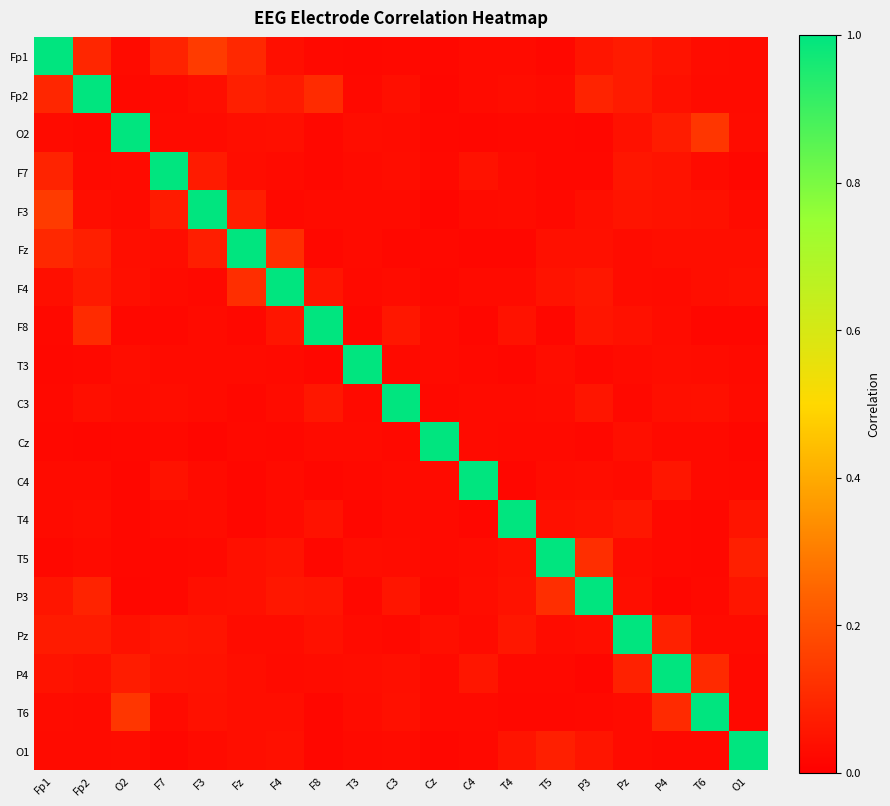

Reading left to right, list all the values displayed in this chart.

Fp1: Fp1=1.0	Fp2=0.1	O2=0.0	F7=0.1	F3=0.1	Fz=0.1	F4=0.0	F8=0.0	T3=0.0	C3=0.0	Cz=0.0	C4=0.0	T4=0.0	T5=0.0	P3=0.1	Pz=0.1	P4=0.0	T6=0.0	O1=0.0
Fp2: Fp1=0.1	Fp2=1.0	O2=0.0	F7=0.0	F3=0.0	Fz=0.1	F4=0.1	F8=0.1	T3=0.0	C3=0.0	Cz=0.0	C4=0.0	T4=0.0	T5=0.0	P3=0.1	Pz=0.1	P4=0.0	T6=0.0	O1=0.0
O2: Fp1=0.0	Fp2=0.0	O2=1.0	F7=0.0	F3=0.0	Fz=0.0	F4=0.0	F8=0.0	T3=0.0	C3=0.0	Cz=0.0	C4=0.0	T4=0.0	T5=0.0	P3=0.0	Pz=0.0	P4=0.1	T6=0.1	O1=0.0
F7: Fp1=0.1	Fp2=0.0	O2=0.0	F7=1.0	F3=0.1	Fz=0.0	F4=0.0	F8=0.0	T3=0.0	C3=0.0	Cz=0.0	C4=0.0	T4=0.0	T5=0.0	P3=0.0	Pz=0.1	P4=0.0	T6=0.0	O1=0.0
F3: Fp1=0.1	Fp2=0.0	O2=0.0	F7=0.1	F3=1.0	Fz=0.1	F4=0.0	F8=0.0	T3=0.0	C3=0.0	Cz=0.0	C4=0.0	T4=0.0	T5=0.0	P3=0.0	Pz=0.1	P4=0.0	T6=0.0	O1=0.0
Fz: Fp1=0.1	Fp2=0.1	O2=0.0	F7=0.0	F3=0.1	Fz=1.0	F4=0.1	F8=0.0	T3=0.0	C3=0.0	Cz=0.0	C4=0.0	T4=0.0	T5=0.0	P3=0.0	Pz=0.0	P4=0.0	T6=0.0	O1=0.0
F4: Fp1=0.0	Fp2=0.1	O2=0.0	F7=0.0	F3=0.0	Fz=0.1	F4=1.0	F8=0.1	T3=0.0	C3=0.0	Cz=0.0	C4=0.0	T4=0.0	T5=0.0	P3=0.1	Pz=0.0	P4=0.0	T6=0.0	O1=0.0
F8: Fp1=0.0	Fp2=0.1	O2=0.0	F7=0.0	F3=0.0	Fz=0.0	F4=0.1	F8=1.0	T3=0.0	C3=0.1	Cz=0.0	C4=0.0	T4=0.0	T5=0.0	P3=0.1	Pz=0.0	P4=0.0	T6=0.0	O1=0.0
T3: Fp1=0.0	Fp2=0.0	O2=0.0	F7=0.0	F3=0.0	Fz=0.0	F4=0.0	F8=0.0	T3=1.0	C3=0.0	Cz=0.0	C4=0.0	T4=0.0	T5=0.0	P3=0.0	Pz=0.0	P4=0.0	T6=0.0	O1=0.0
C3: Fp1=0.0	Fp2=0.0	O2=0.0	F7=0.0	F3=0.0	Fz=0.0	F4=0.0	F8=0.1	T3=0.0	C3=1.0	Cz=0.0	C4=0.0	T4=0.0	T5=0.0	P3=0.1	Pz=0.0	P4=0.0	T6=0.0	O1=0.0
Cz: Fp1=0.0	Fp2=0.0	O2=0.0	F7=0.0	F3=0.0	Fz=0.0	F4=0.0	F8=0.0	T3=0.0	C3=0.0	Cz=1.0	C4=0.0	T4=0.0	T5=0.0	P3=0.0	Pz=0.0	P4=0.0	T6=0.0	O1=0.0
C4: Fp1=0.0	Fp2=0.0	O2=0.0	F7=0.0	F3=0.0	Fz=0.0	F4=0.0	F8=0.0	T3=0.0	C3=0.0	Cz=0.0	C4=1.0	T4=0.0	T5=0.0	P3=0.0	Pz=0.0	P4=0.1	T6=0.0	O1=0.0
T4: Fp1=0.0	Fp2=0.0	O2=0.0	F7=0.0	F3=0.0	Fz=0.0	F4=0.0	F8=0.0	T3=0.0	C3=0.0	Cz=0.0	C4=0.0	T4=1.0	T5=0.0	P3=0.0	Pz=0.1	P4=0.0	T6=0.0	O1=0.1
T5: Fp1=0.0	Fp2=0.0	O2=0.0	F7=0.0	F3=0.0	Fz=0.0	F4=0.0	F8=0.0	T3=0.0	C3=0.0	Cz=0.0	C4=0.0	T4=0.0	T5=1.0	P3=0.1	Pz=0.0	P4=0.0	T6=0.0	O1=0.1
P3: Fp1=0.1	Fp2=0.1	O2=0.0	F7=0.0	F3=0.0	Fz=0.0	F4=0.1	F8=0.1	T3=0.0	C3=0.1	Cz=0.0	C4=0.0	T4=0.0	T5=0.1	P3=1.0	Pz=0.0	P4=0.0	T6=0.0	O1=0.1
Pz: Fp1=0.1	Fp2=0.1	O2=0.0	F7=0.1	F3=0.1	Fz=0.0	F4=0.0	F8=0.0	T3=0.0	C3=0.0	Cz=0.0	C4=0.0	T4=0.1	T5=0.0	P3=0.0	Pz=1.0	P4=0.1	T6=0.0	O1=0.0
P4: Fp1=0.0	Fp2=0.0	O2=0.1	F7=0.0	F3=0.0	Fz=0.0	F4=0.0	F8=0.0	T3=0.0	C3=0.0	Cz=0.0	C4=0.1	T4=0.0	T5=0.0	P3=0.0	Pz=0.1	P4=1.0	T6=0.1	O1=0.0
T6: Fp1=0.0	Fp2=0.0	O2=0.1	F7=0.0	F3=0.0	Fz=0.0	F4=0.0	F8=0.0	T3=0.0	C3=0.0	Cz=0.0	C4=0.0	T4=0.0	T5=0.0	P3=0.0	Pz=0.0	P4=0.1	T6=1.0	O1=0.0
O1: Fp1=0.0	Fp2=0.0	O2=0.0	F7=0.0	F3=0.0	Fz=0.0	F4=0.0	F8=0.0	T3=0.0	C3=0.0	Cz=0.0	C4=0.0	T4=0.1	T5=0.1	P3=0.1	Pz=0.0	P4=0.0	T6=0.0	O1=1.0